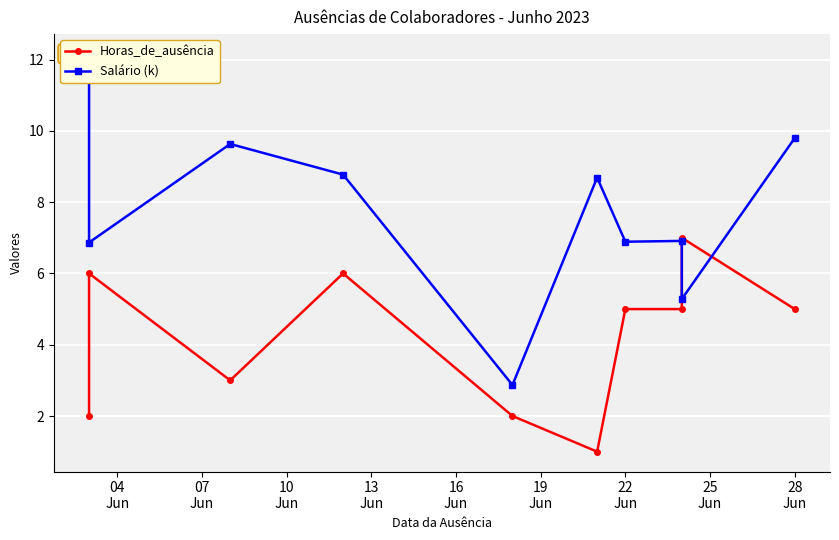

Which label corresponds to the largest value in the chart?

04
Jun